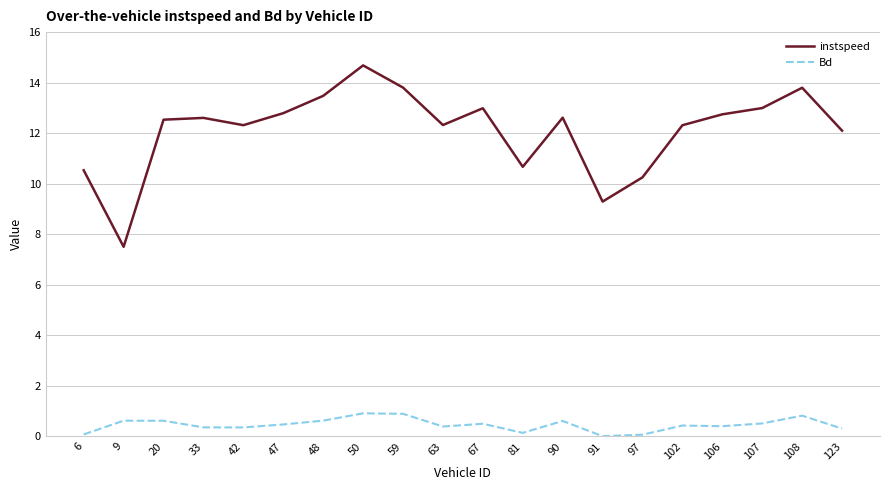

What is the sum of all Bd values?

9.2